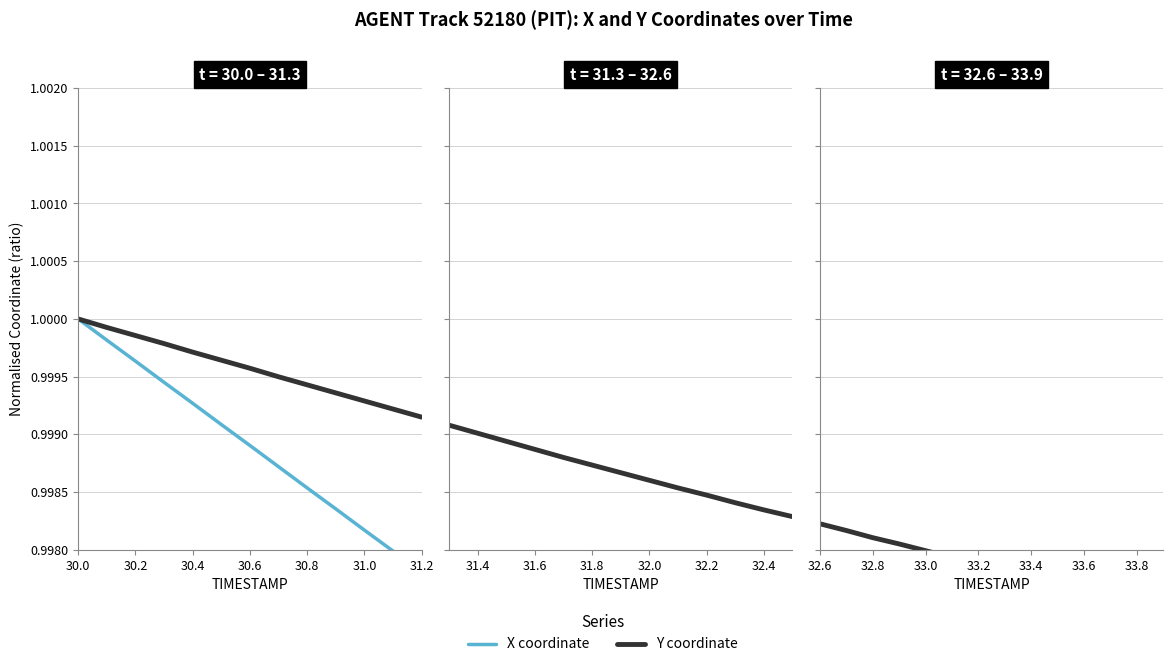

How many lines are shown in the chart?

2